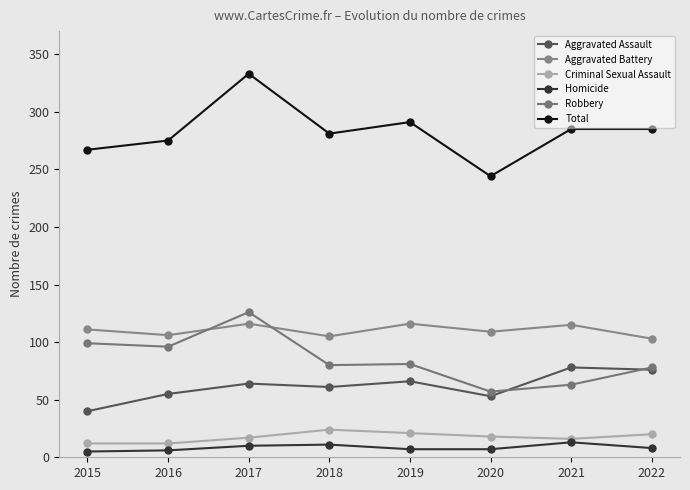

Reading left to right, transcribe all the data shown in this chart.

Aggravated Assault: 40	55	64	61	66	53	78	76
Aggravated Battery: 111	106	116	105	116	109	115	103
Criminal Sexual Assault: 12	12	17	24	21	18	16	20
Homicide: 5	6	10	11	7	7	13	8
Robbery: 99	96	126	80	81	57	63	78
Total: 267	275	333	281	291	244	285	285